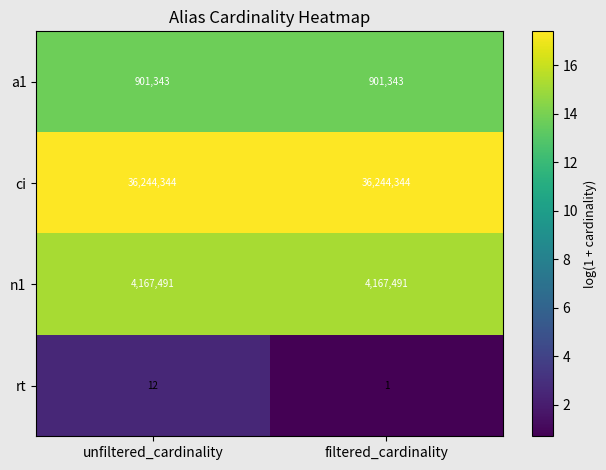

At which category is the sum across all series the highest?

unfiltered_cardinality